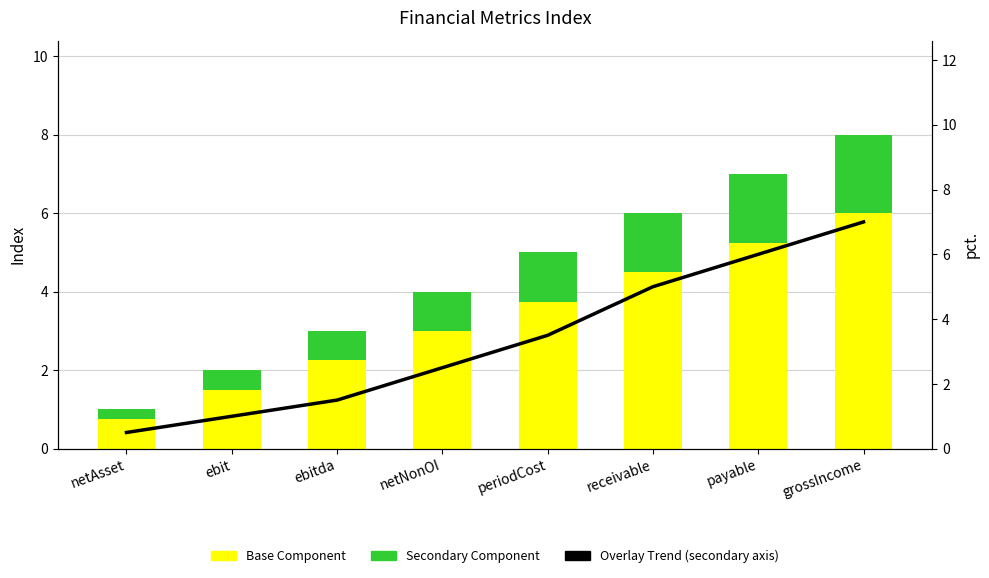

What is the minimum value shown in the chart?

0.2